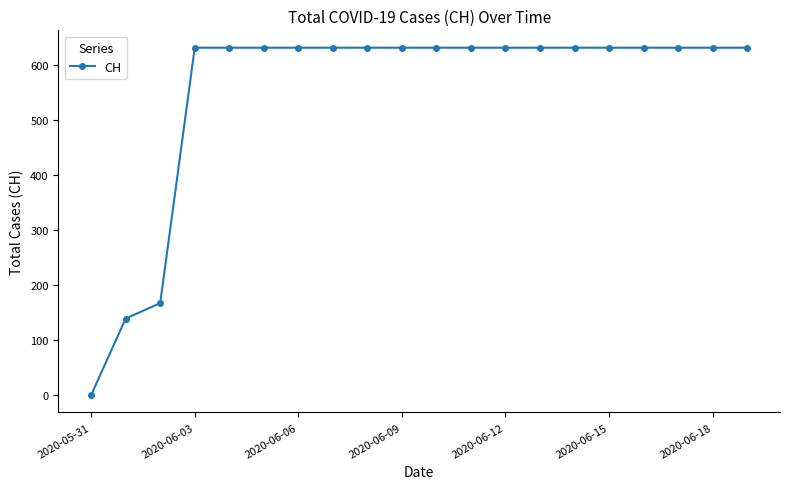

What is the maximum value shown in the chart?

631